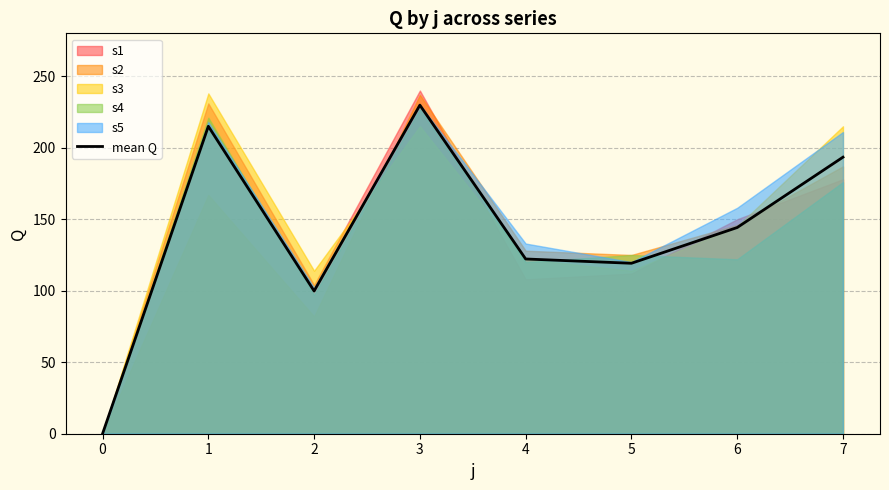

What is the difference between the second highest and second lowest values?

115.2